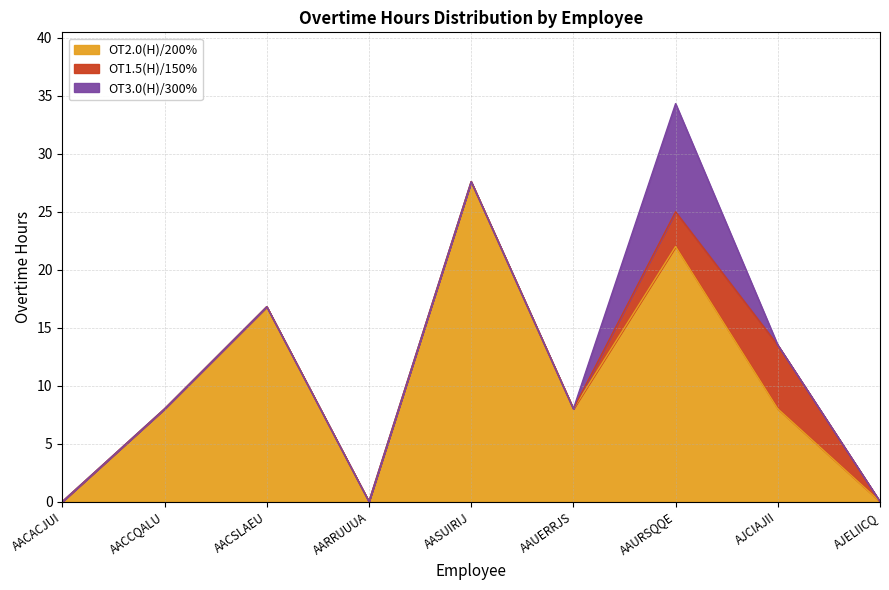

At which category does the chart reach its peak across all series?

AASUIRIJ